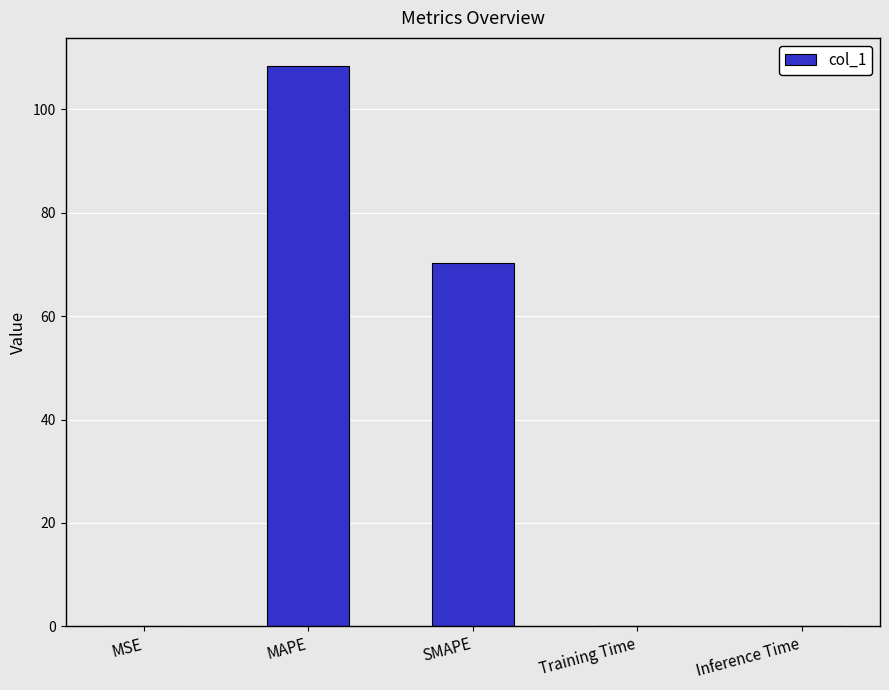

What is the maximum value shown in the chart?

108.4